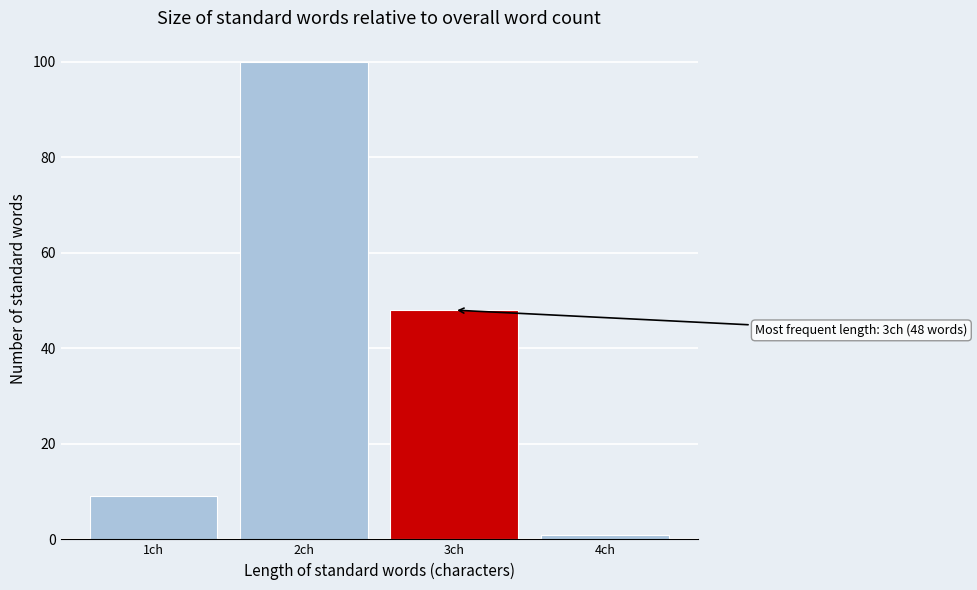

Reading left to right, transcribe all the data shown in this chart.

9	100	48	1